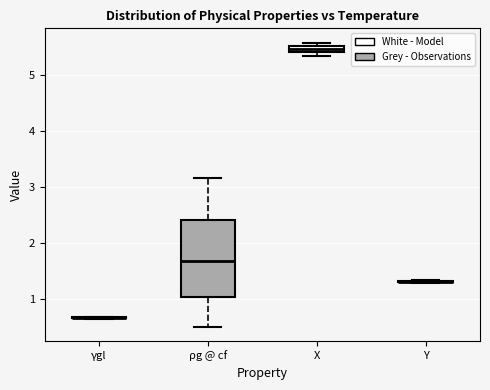

Comparing the boxes themselves (not the whiskers), which one is the tallest?

ρg @ cf